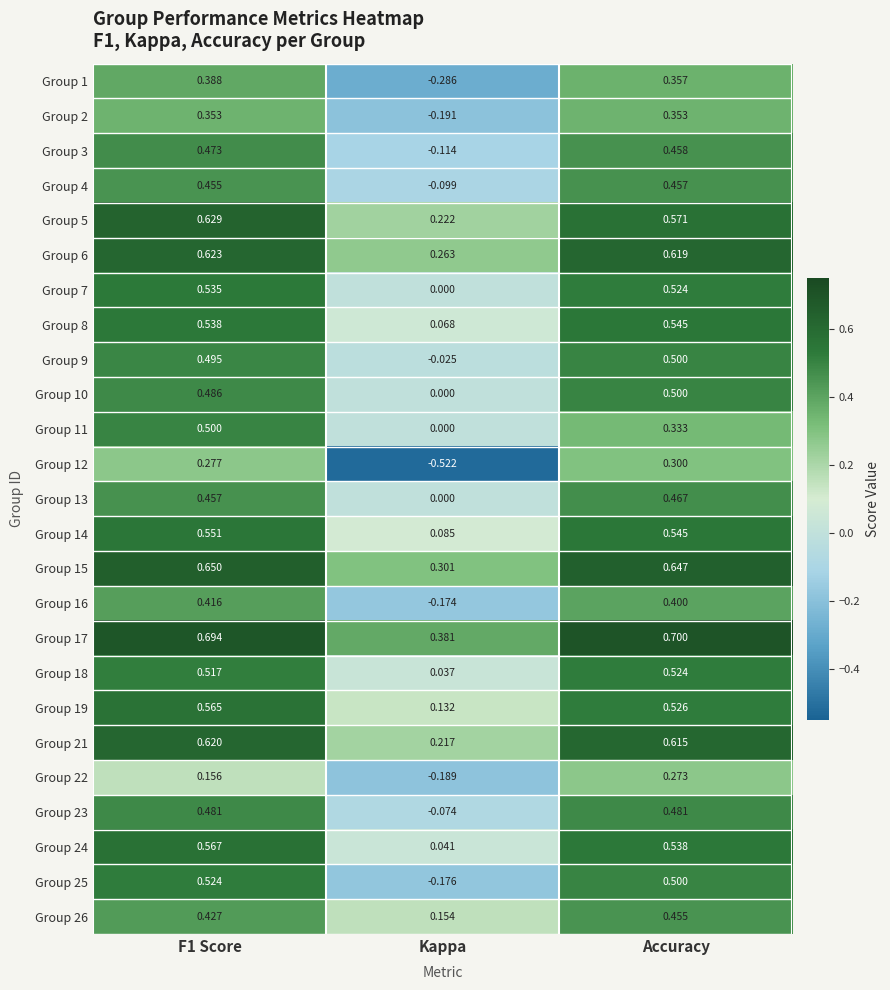

At how many categories does at least one series exceed 0?

3